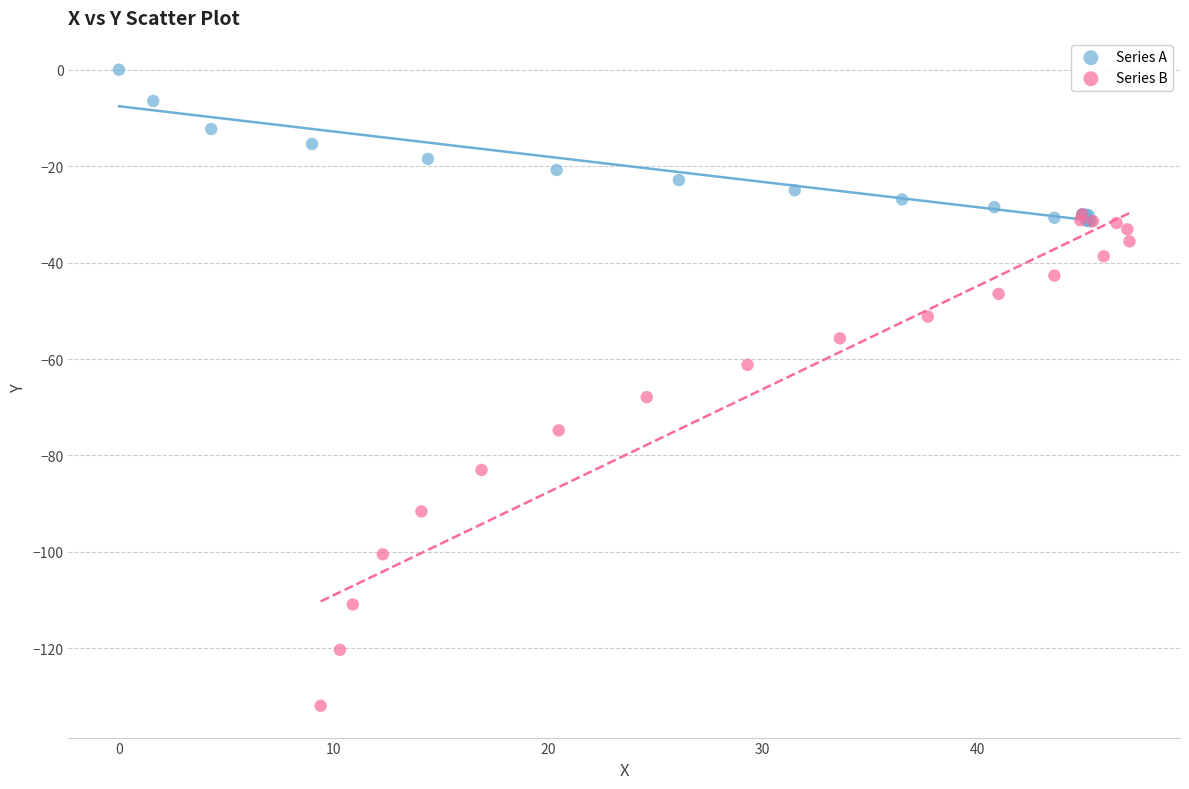

Which series has the widest spread of Y values?

Series B